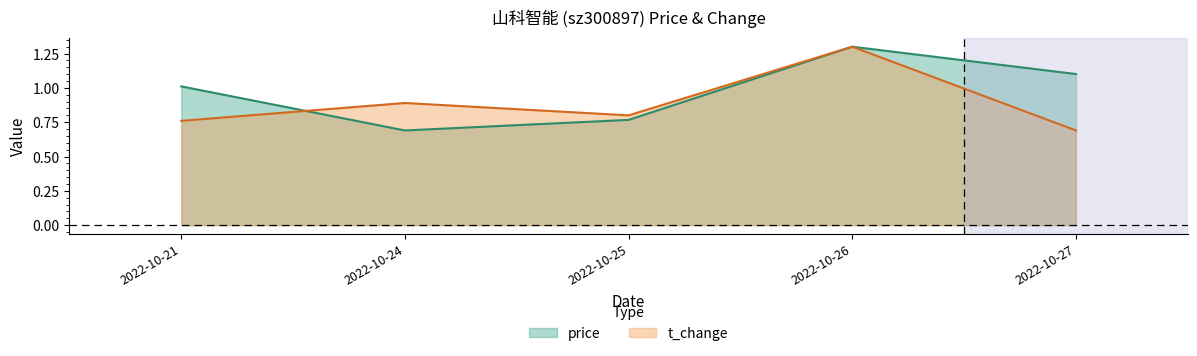

How many intersections are there between t_change and price?

1